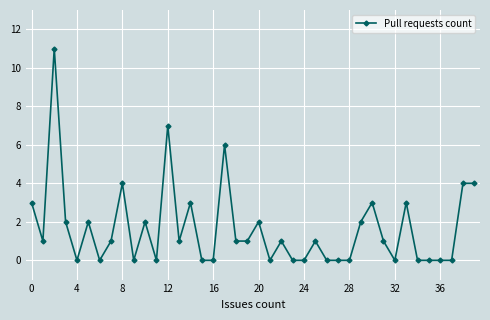

What is the difference between the second highest and second lowest values?

7